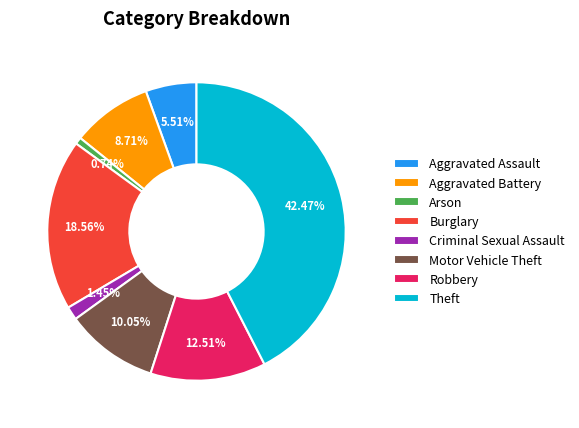

Does Burglary represent more than half of the total?

No